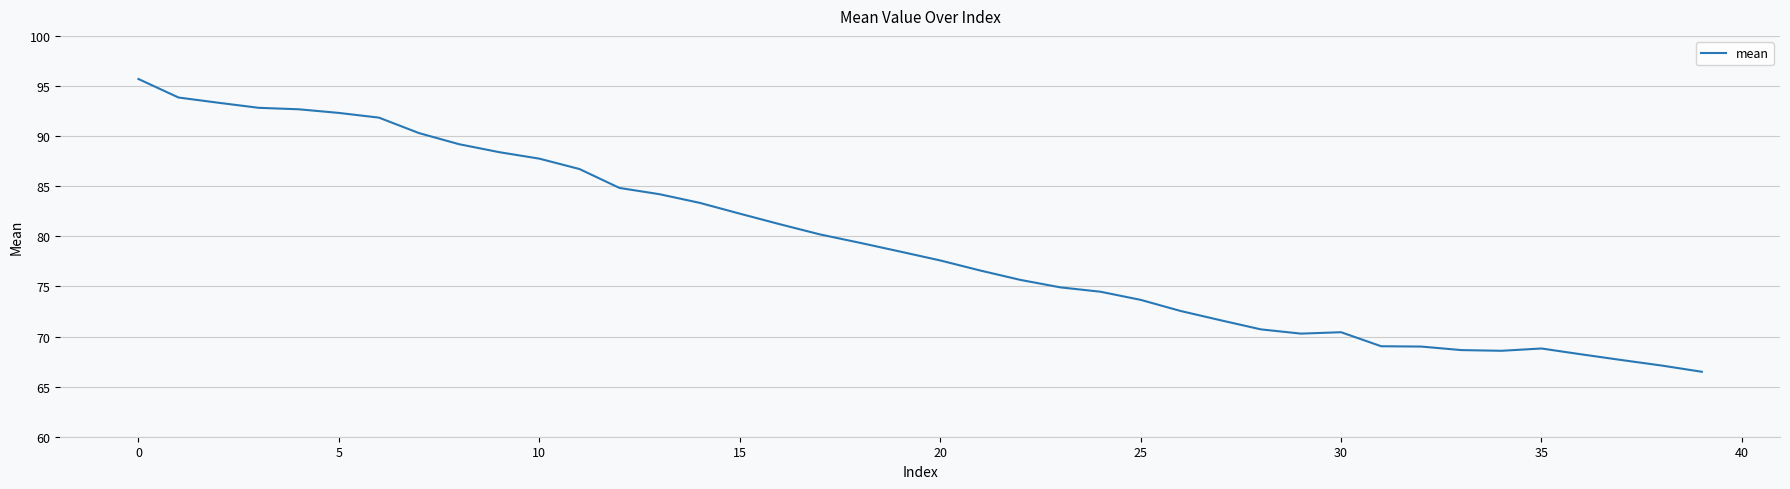

How many distinct data groups are displayed?

1